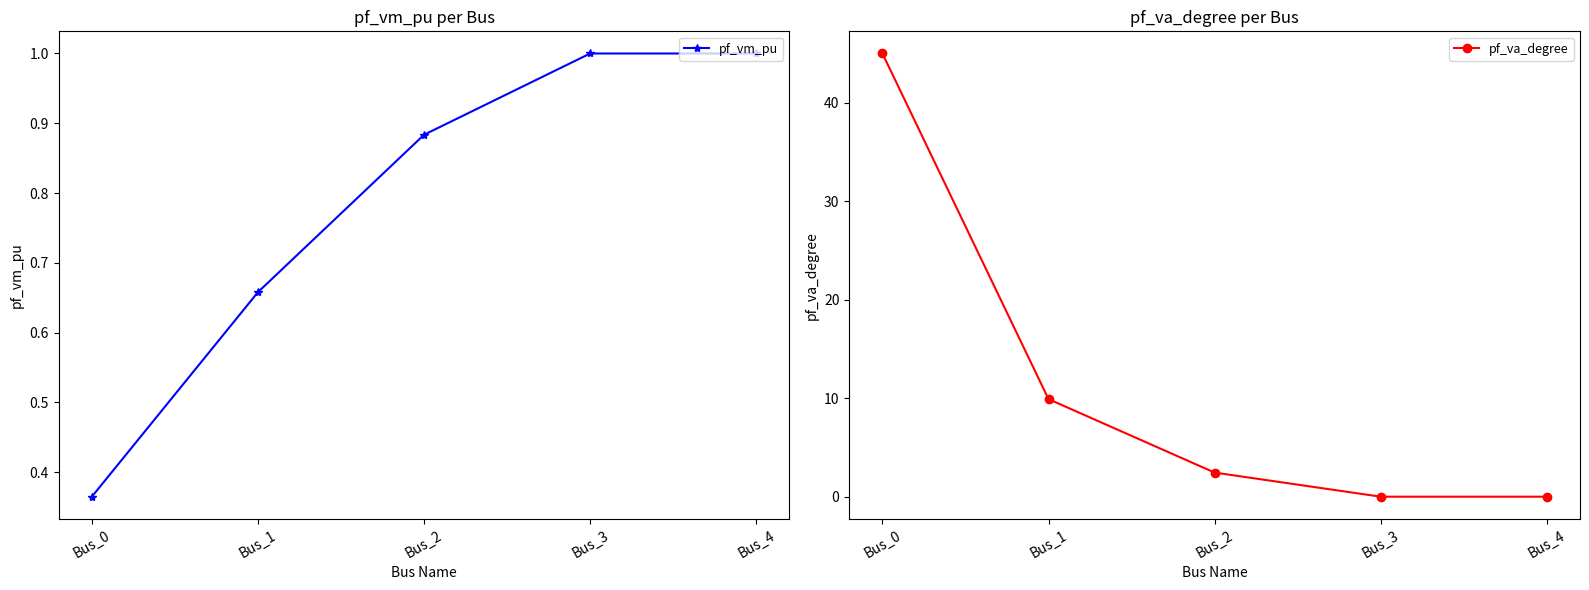

Count the number of categories in the chart.

5